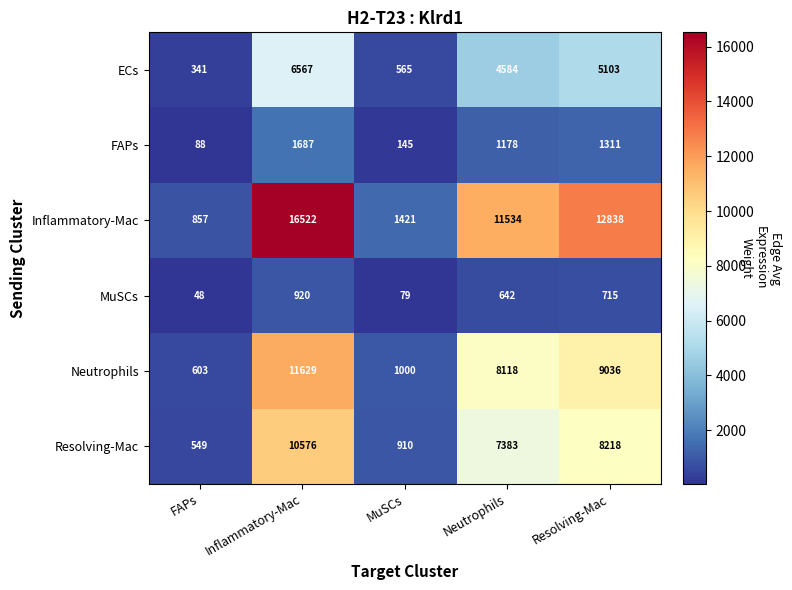

At which label does MuSCs first exceed 642?

Inflammatory-Mac